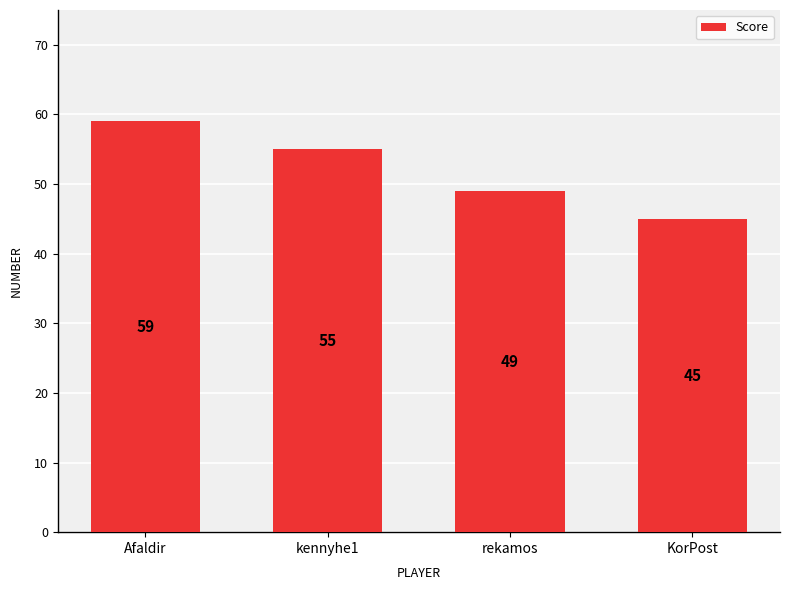

What position from the left is KorPost?

4